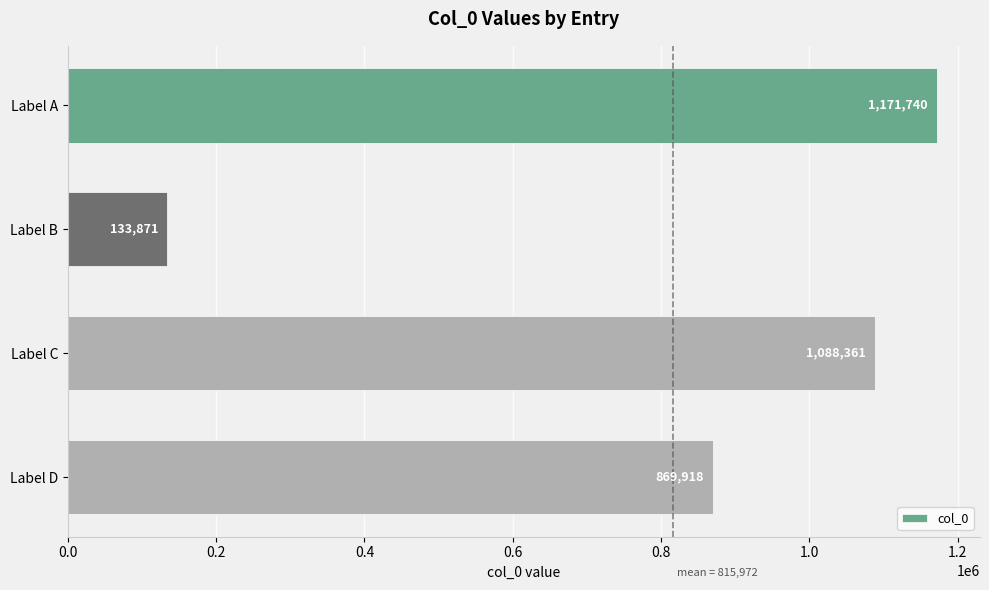

List the labels in order of value, smallest first.

Label B, Label D, Label C, Label A